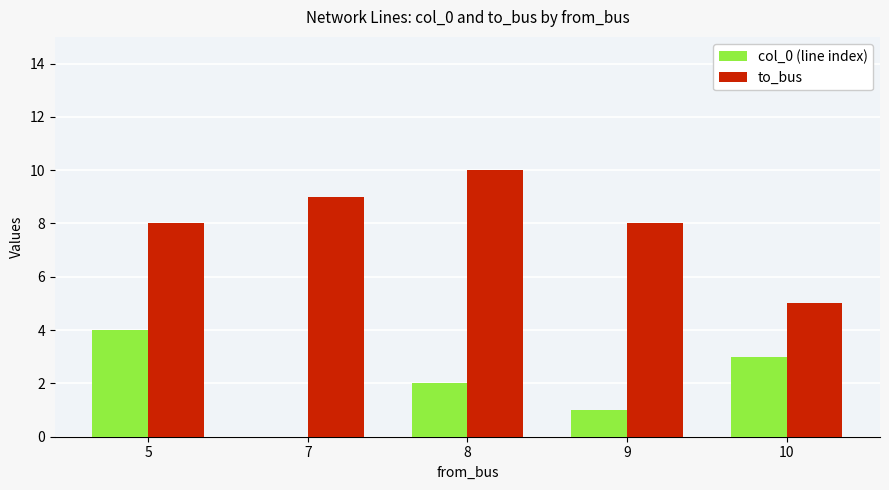

True or false: col_0 (line index) has a value of 0 at 7.

True